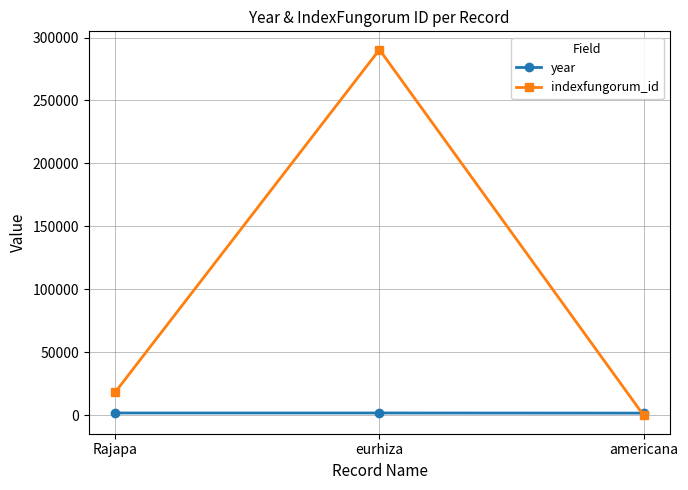

Does the chart display data point markers on the line(s)?

Yes